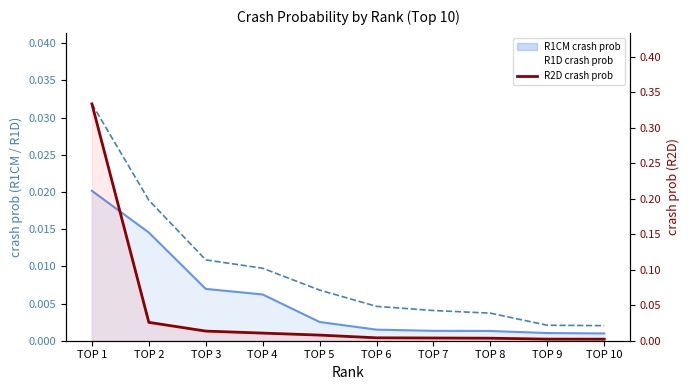

Rank the categories by value from lowest to highest.

TOP 10, TOP 9, TOP 8, TOP 7, TOP 6, TOP 5, TOP 4, TOP 3, TOP 2, TOP 1